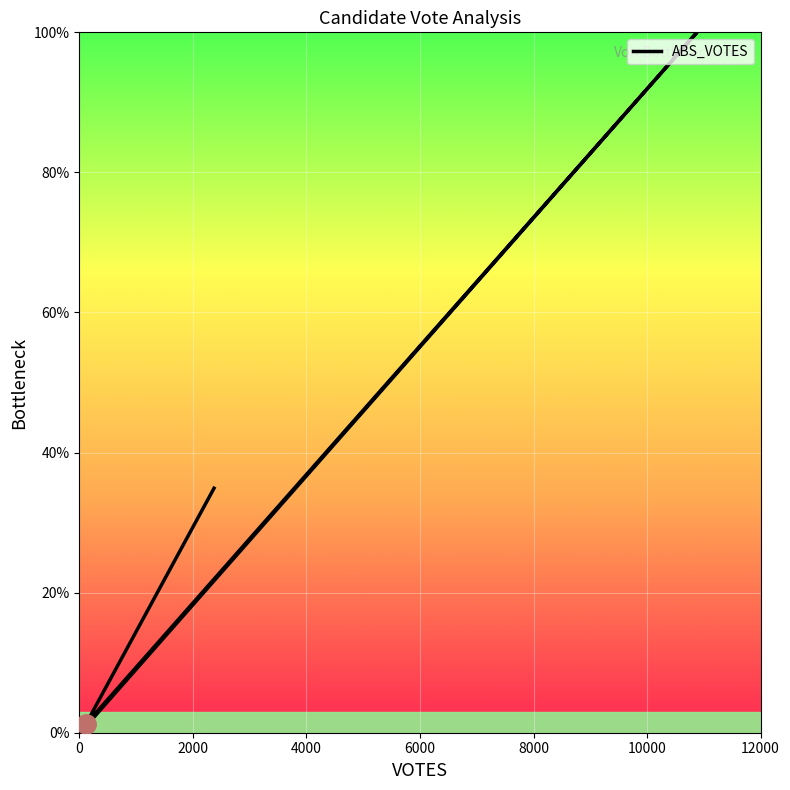

How many data points are above 34?

2